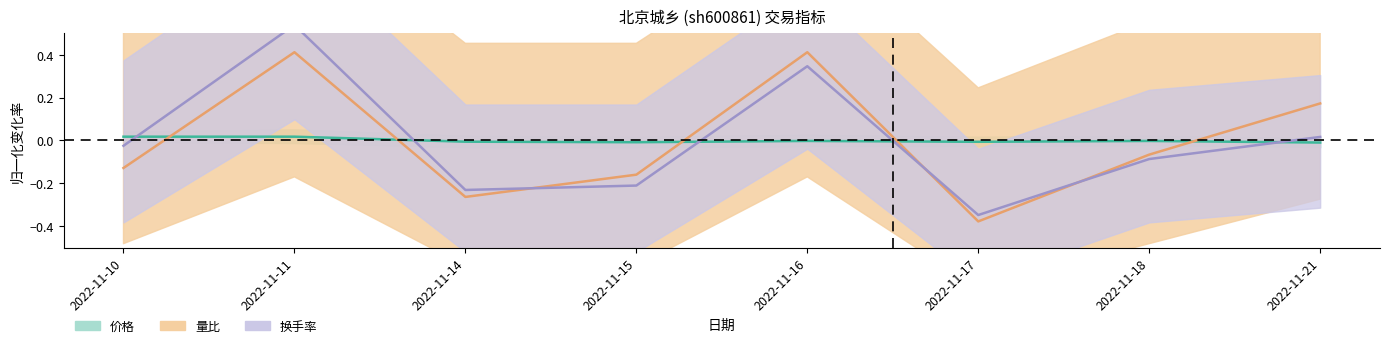

The value of 量比 at 2022-11-18 is -0.0. True or false?

False